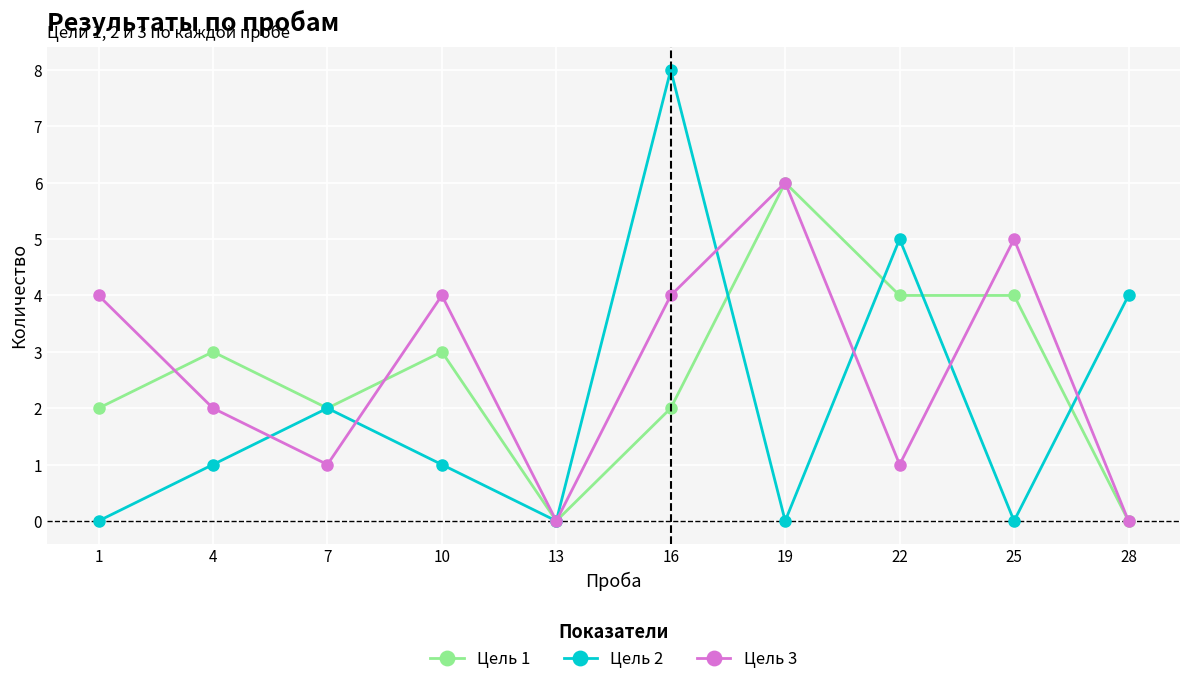

What is the greatest value displayed?

8